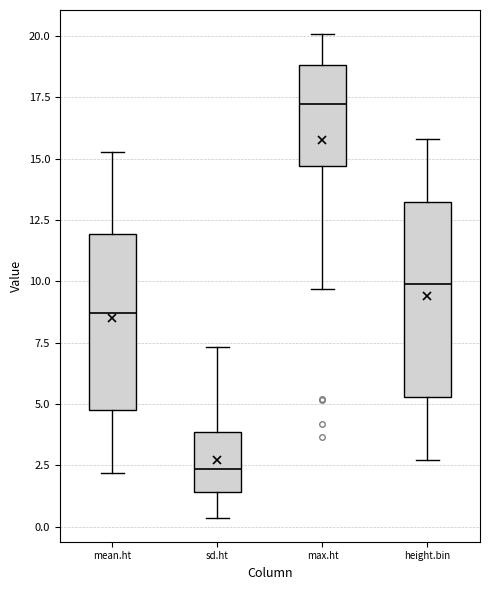

Which box is the tallest, from its lower edge to its upper edge?

height.bin